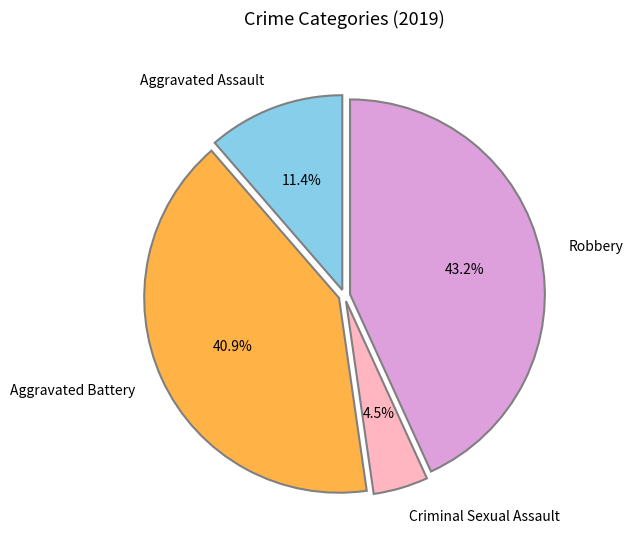

How many segments does this pie chart have?

4